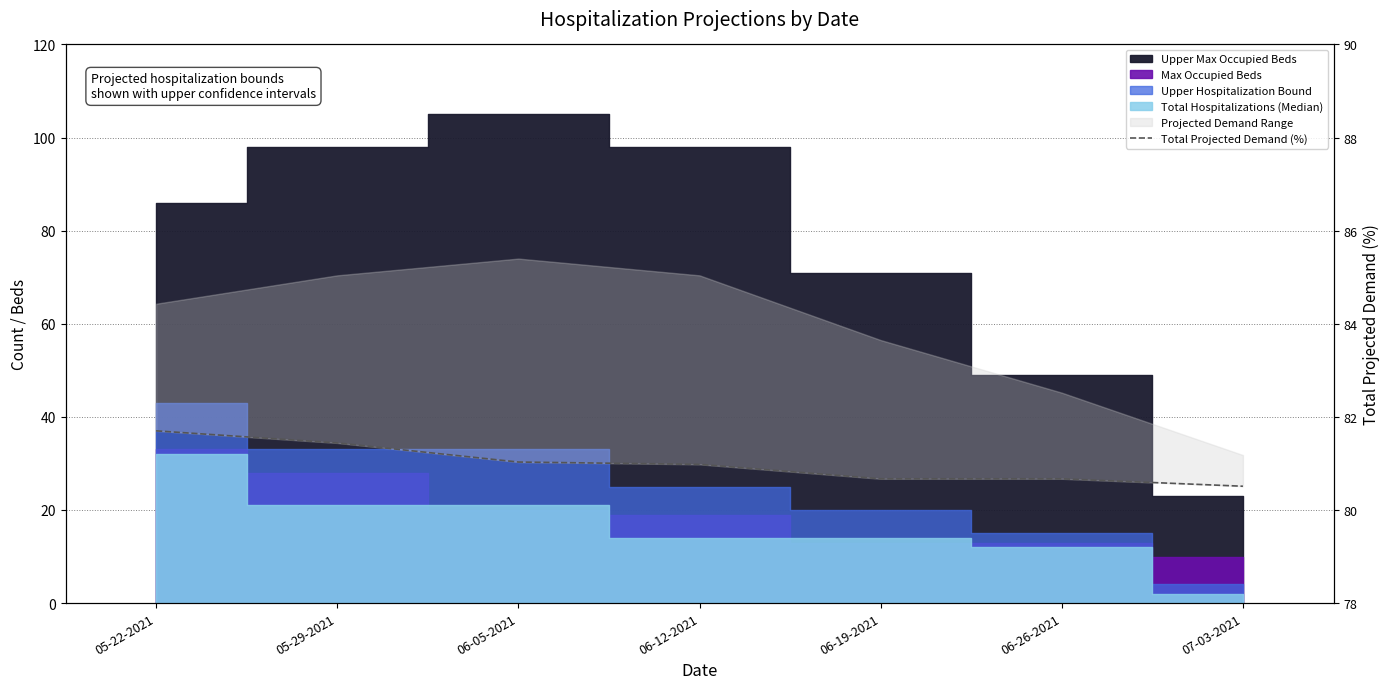

What position from the right is 06-12-2021?

4